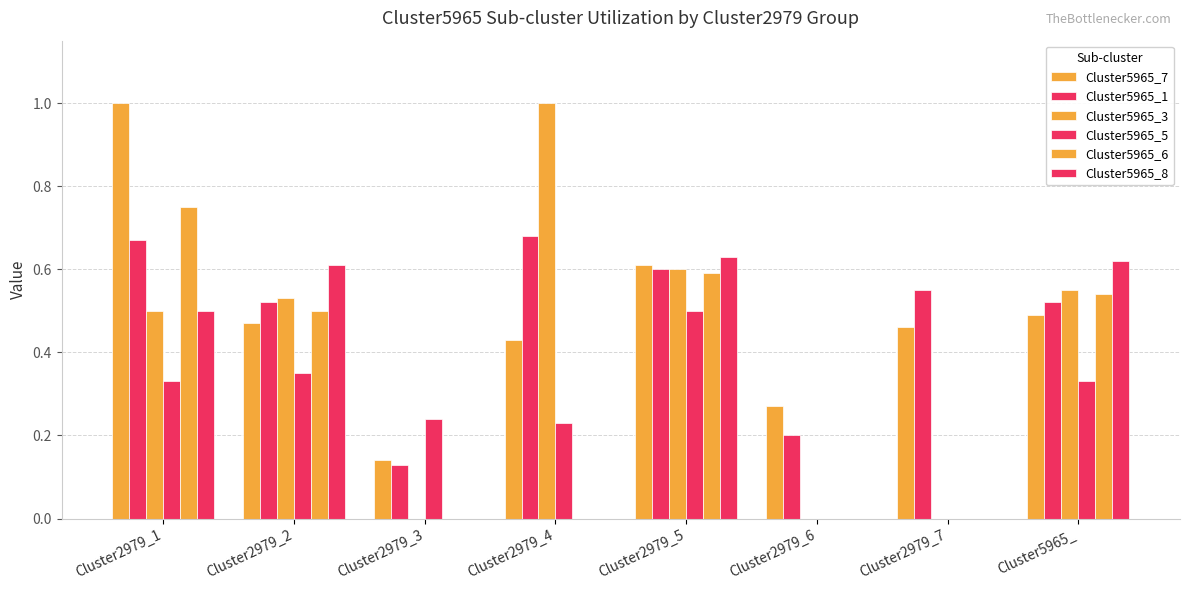

What is the total value across all series at Cluster2979_6?

0.5